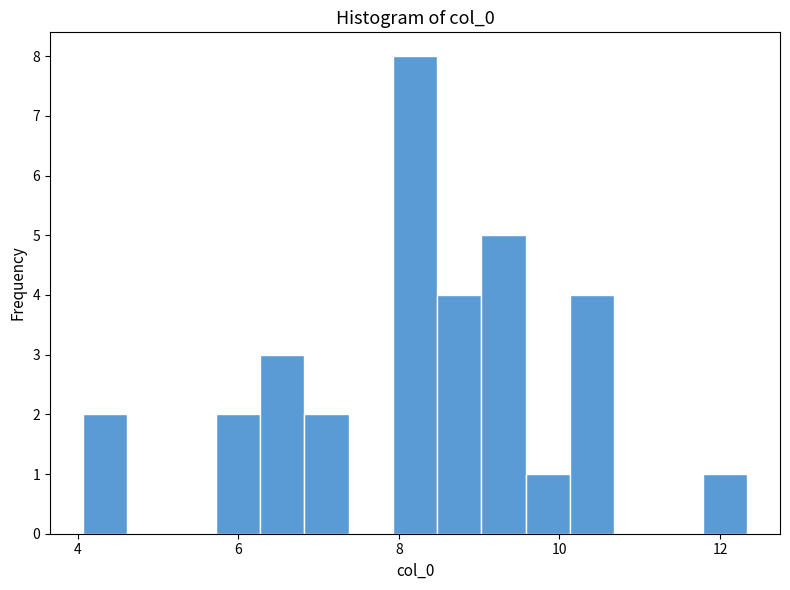

Around what value on the x-axis is the tallest bar? Give the approximate position of its centre, as read against the axis.

8.2